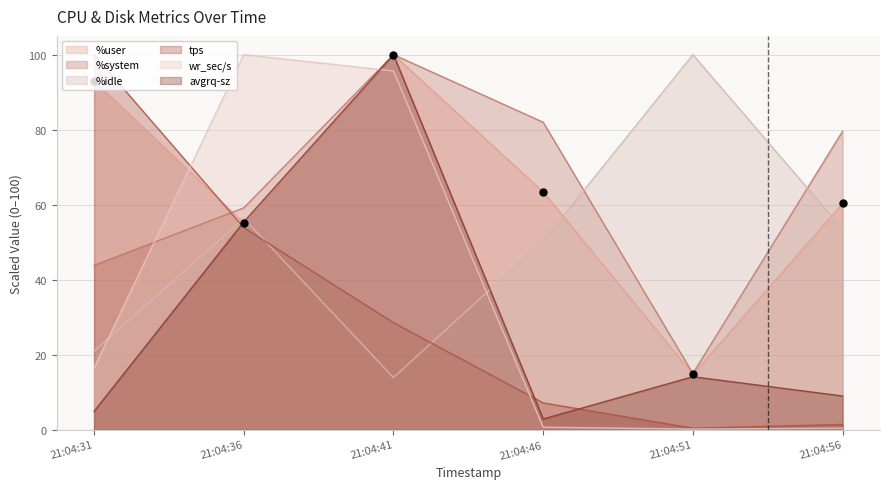

What is the total value across all series at 21:04:36?

380.0